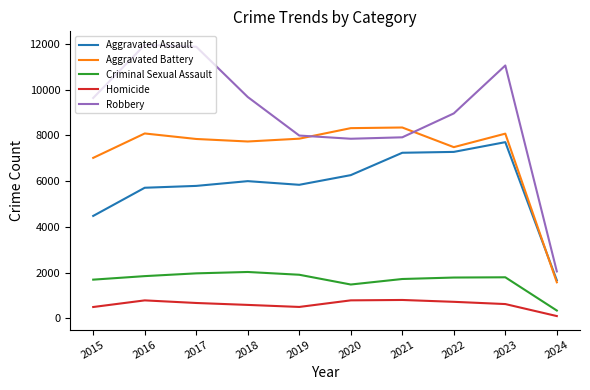

How many lines are shown in the chart?

5